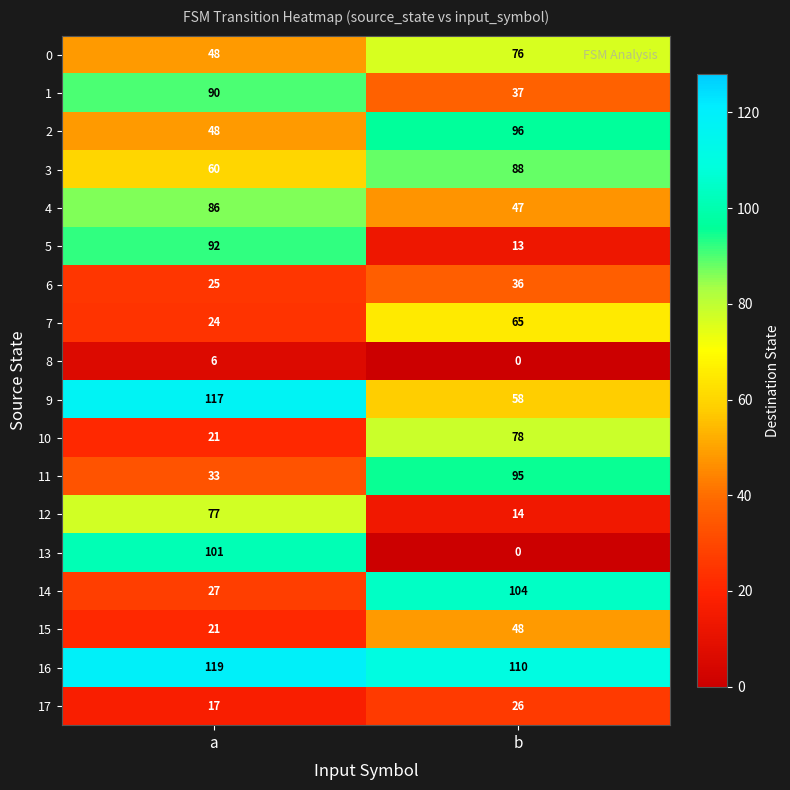

Which series has the largest total across all categories?

16